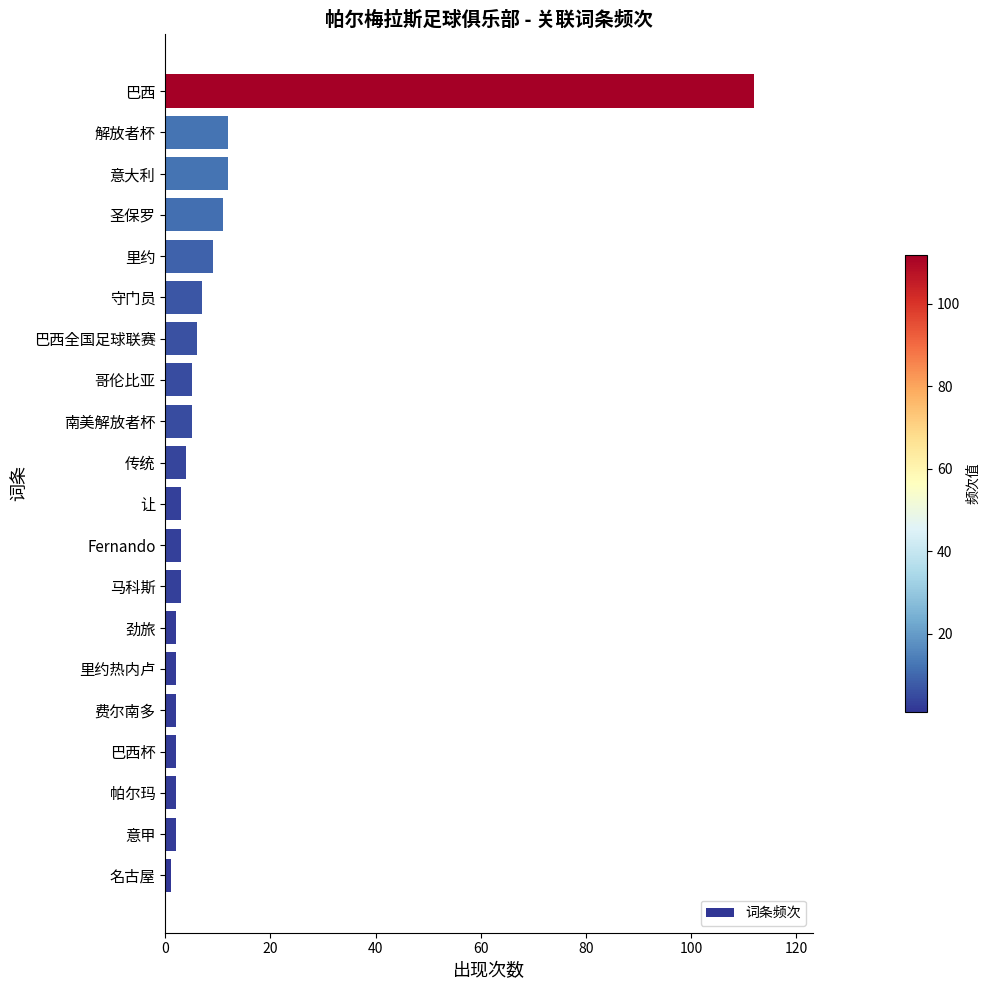

The value at 巴西 is 164. True or false?

False